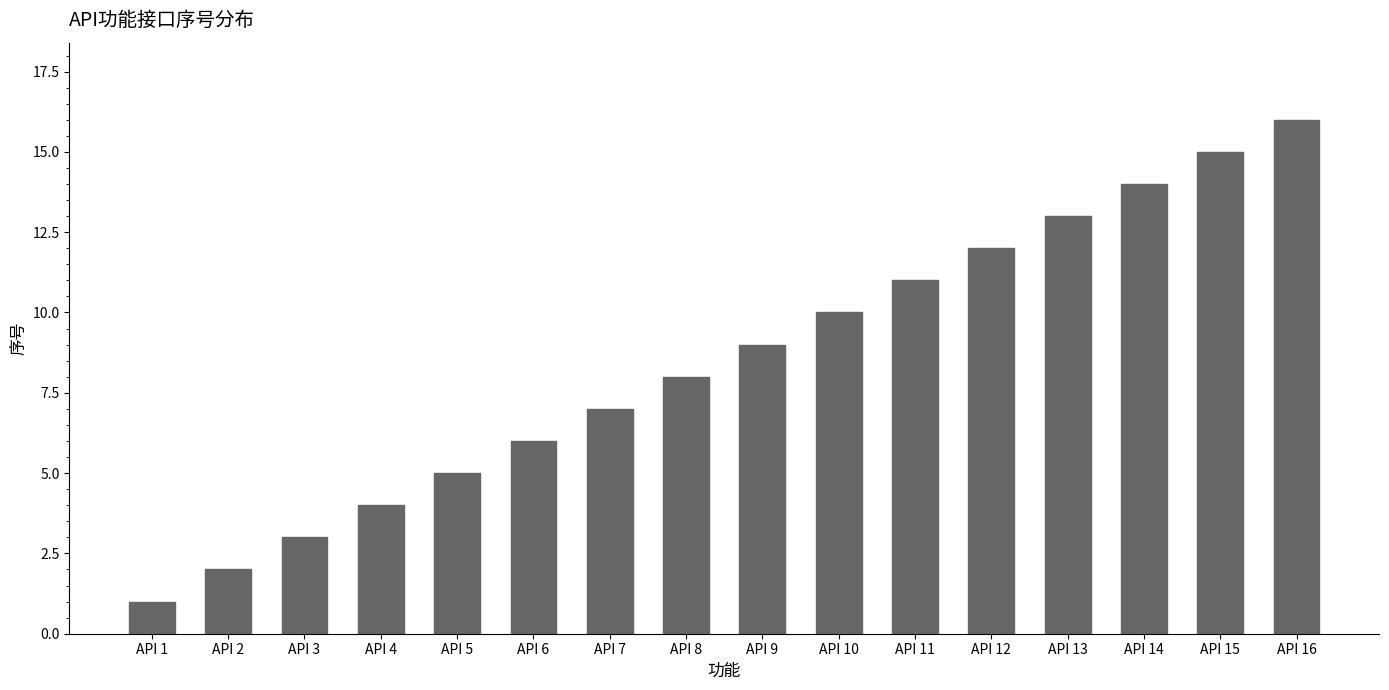

What is the sum of all values?

136